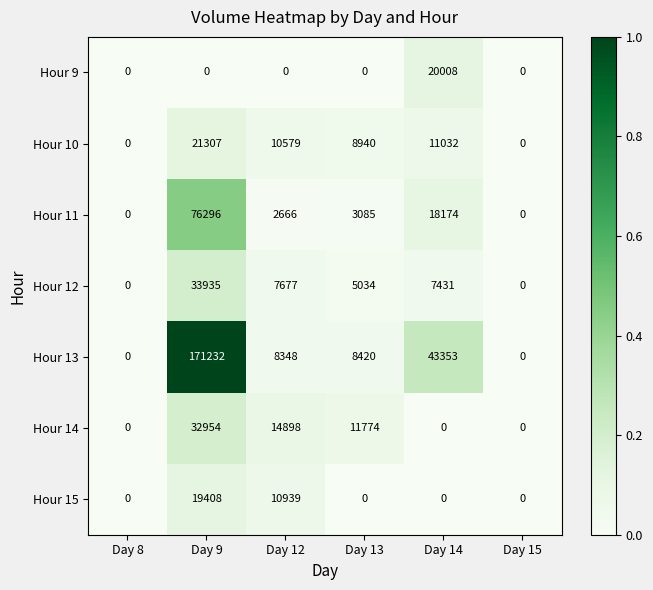

What is the average value of the Hour 11 series?

16704